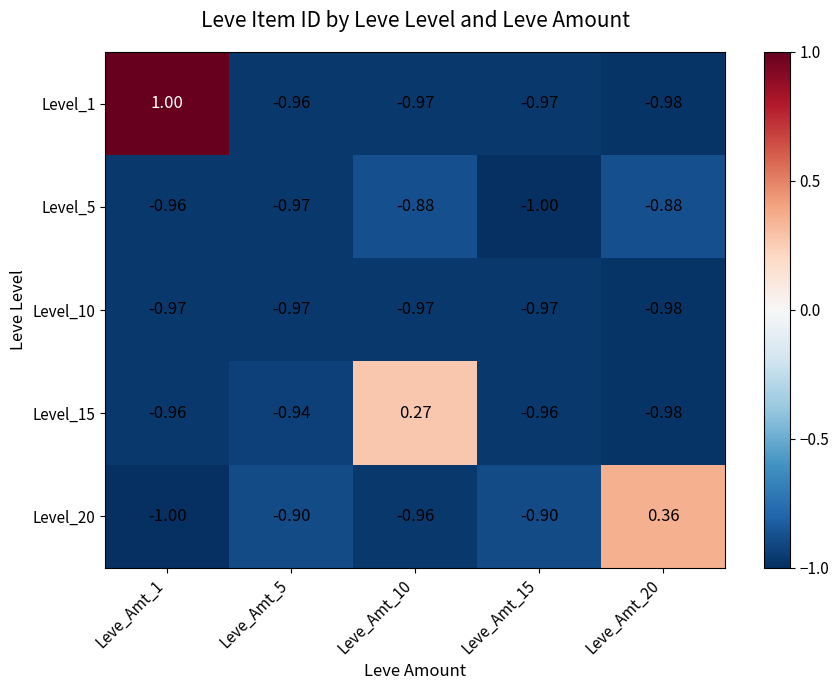

What is the spread (max minus min) of values at Leve_Amt_15?

0.1